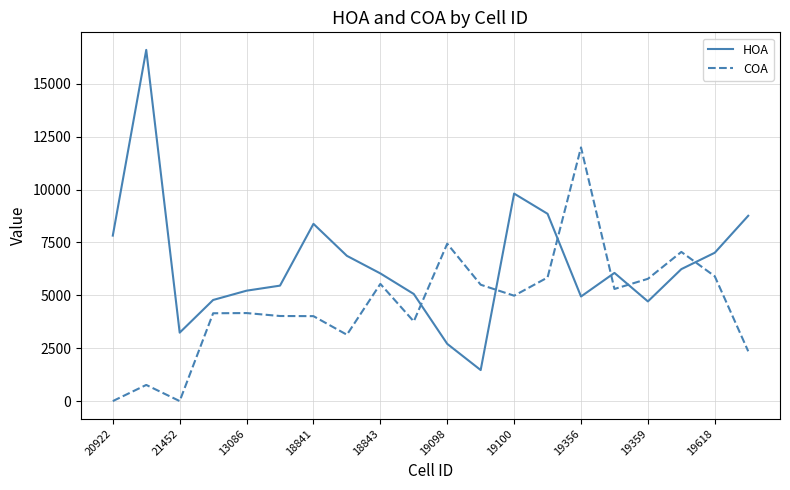

True or false: COA and HOA cross at least once.

True